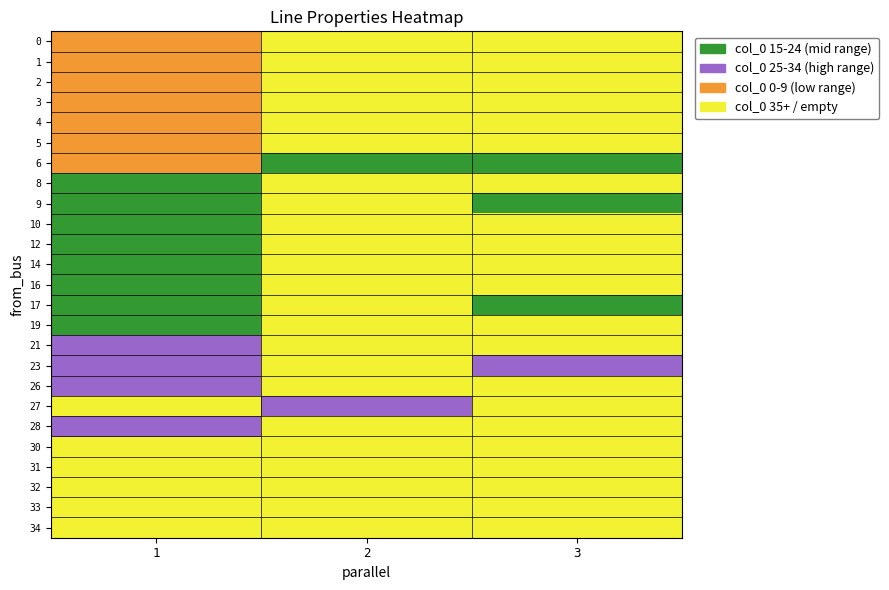

How many values in the col_0_values series exceed 20?

19